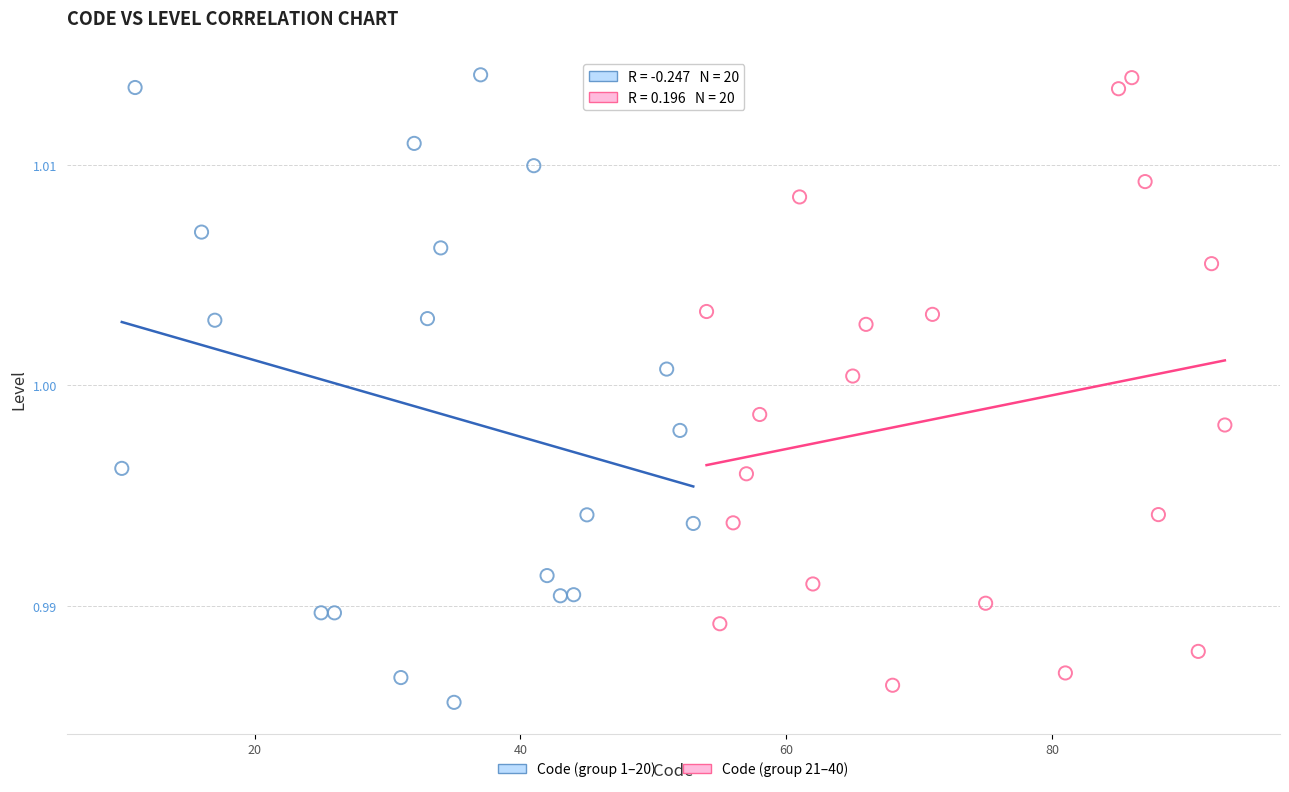

What are all the series names shown in the legend?

Code (group 1–20), Code (group 21–40)